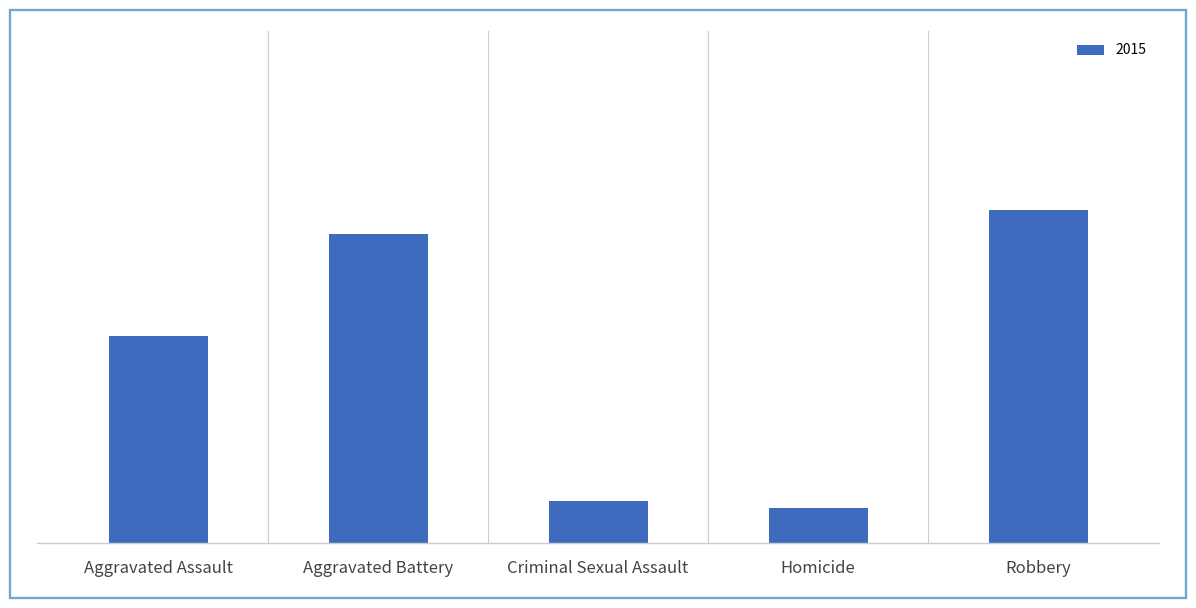

Rank the categories by value from lowest to highest.

Homicide, Criminal Sexual Assault, Aggravated Assault, Aggravated Battery, Robbery